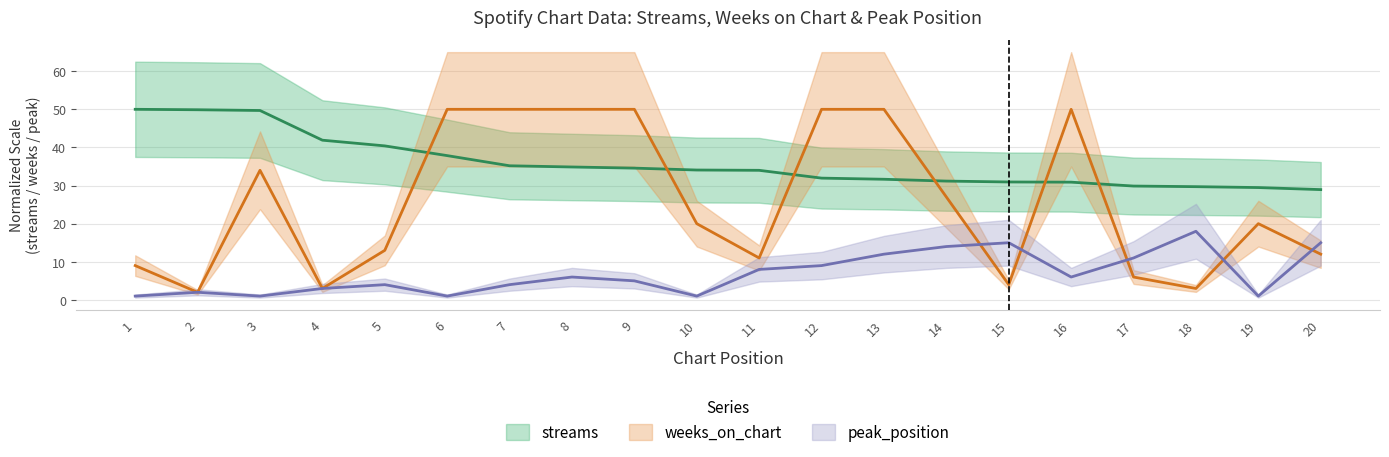

What are all the series names shown in the legend?

streams, weeks_on_chart, peak_position